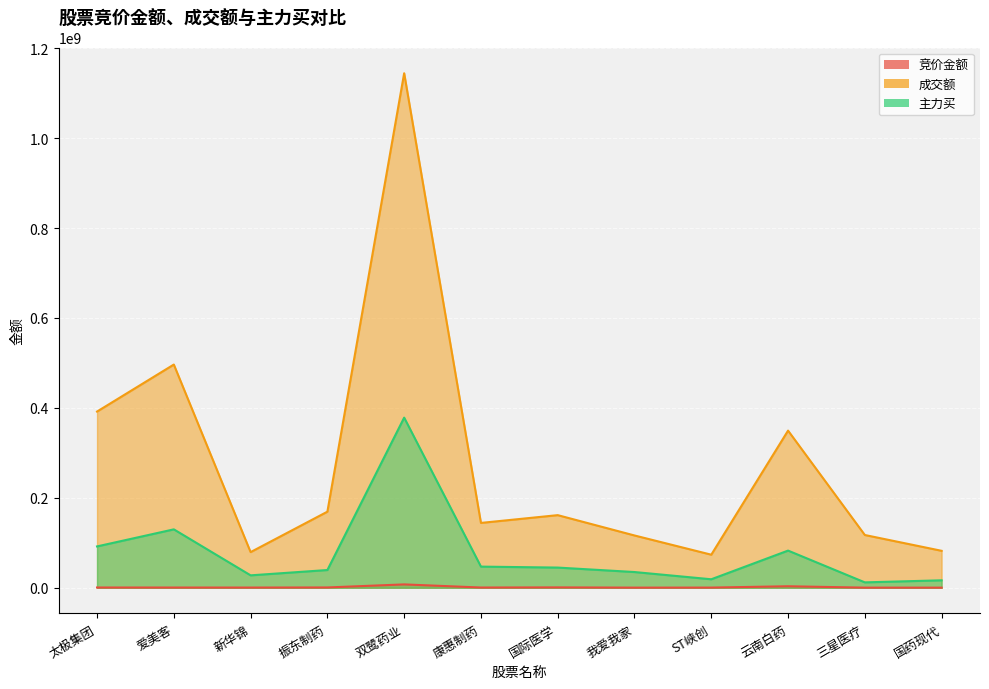

The value of 主力买 at 三星医疗 is 11946487. True or false?

True